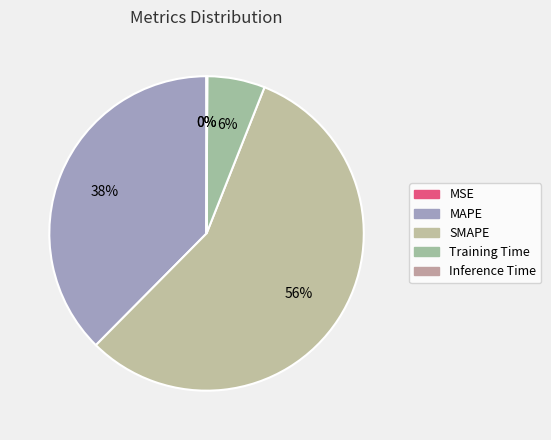

Which slice is the smallest?

MSE